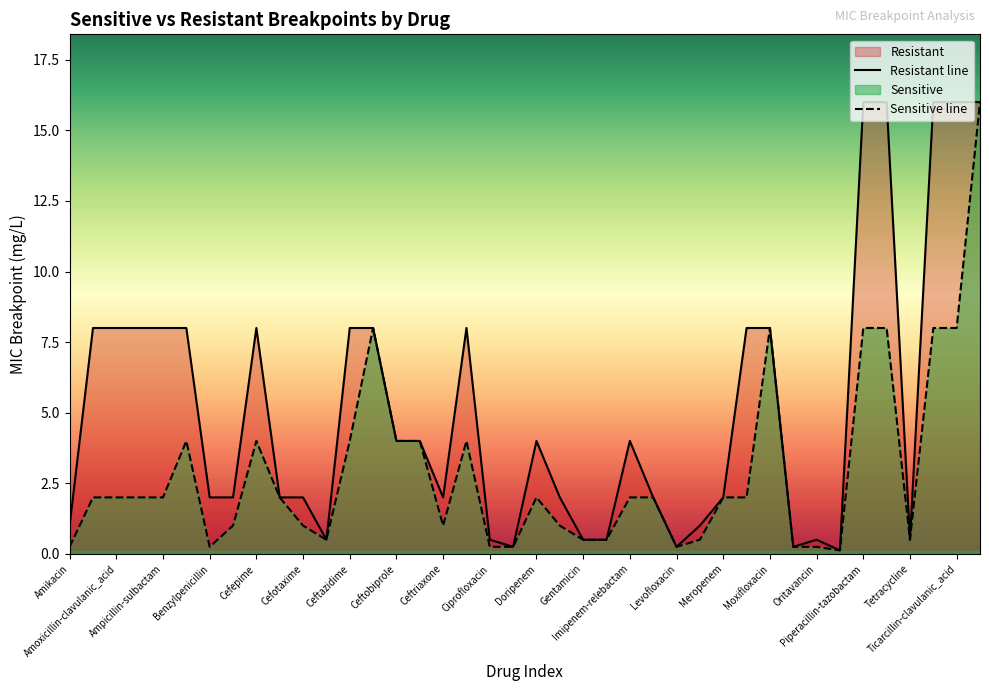

What value does the Resistant line series have at Amikacin?

1.0